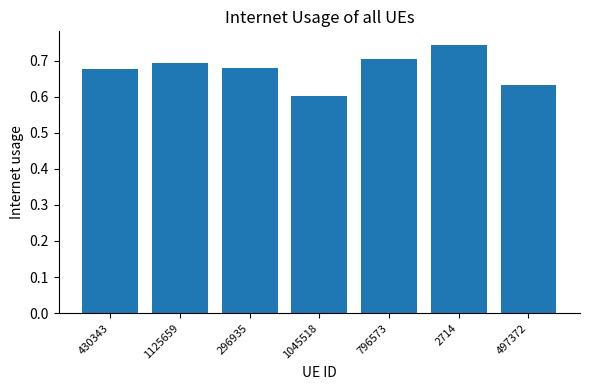

Count the values in the range 0 to 1.

7